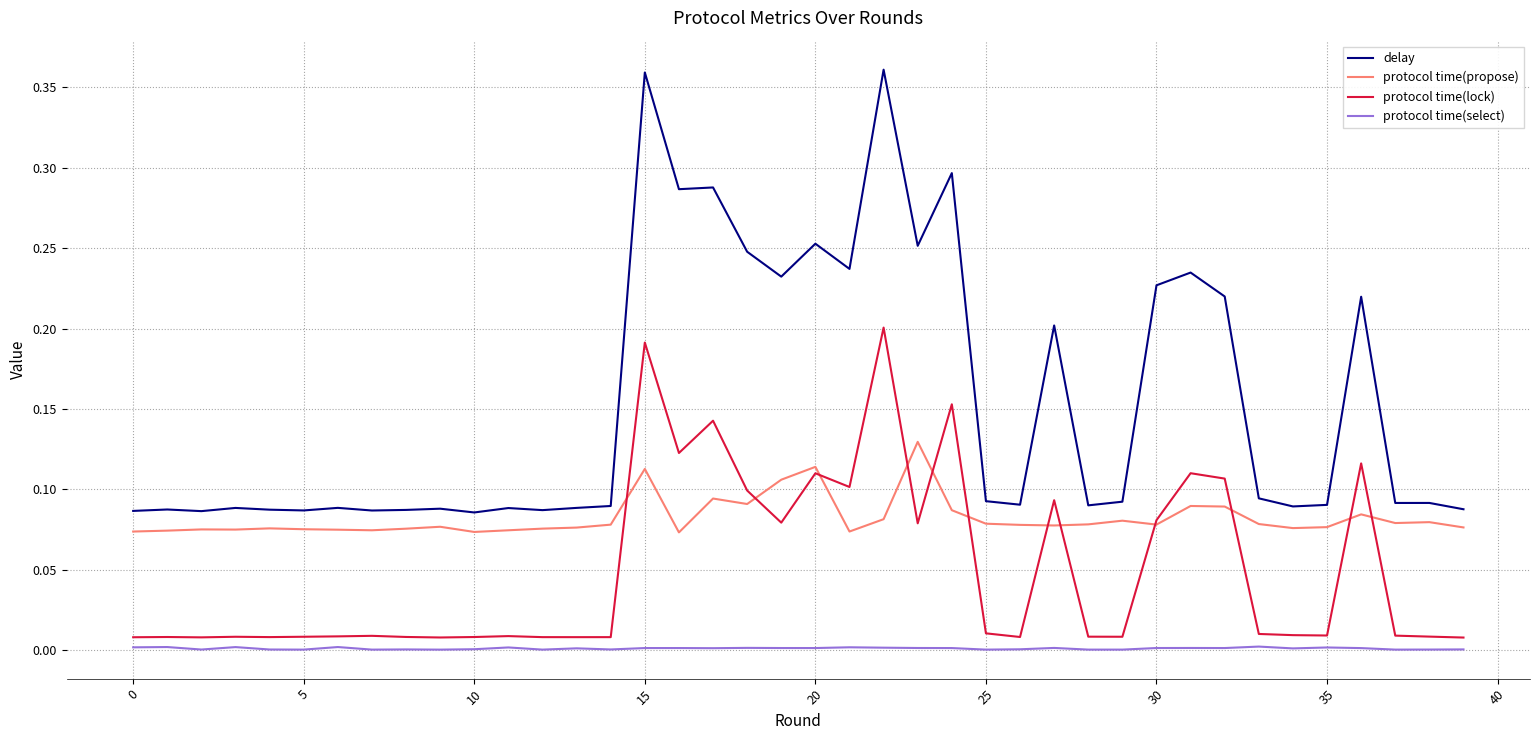

True or false: delay and protocol time(lock) cross at least once.

False